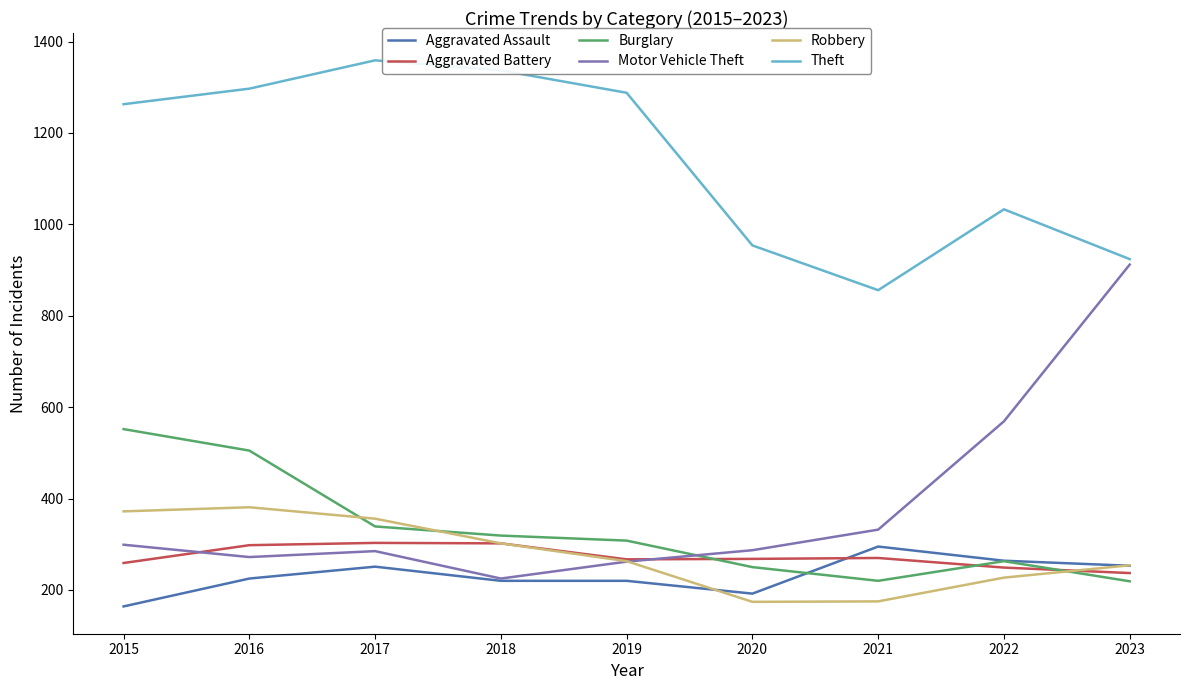

What is the difference between the second highest and minimum values in the Burglary series?

286